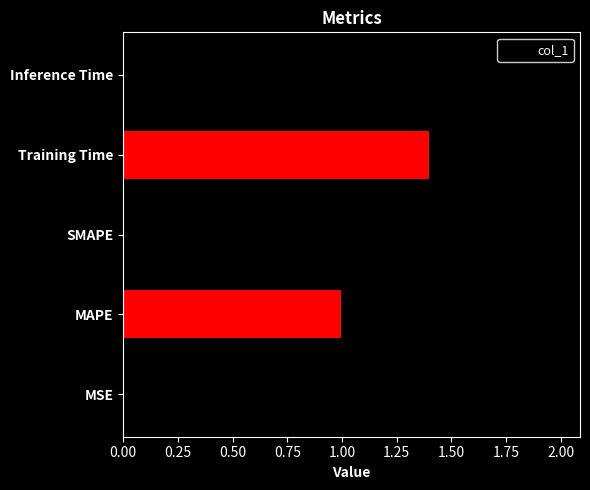

How many data points does each series have?

5